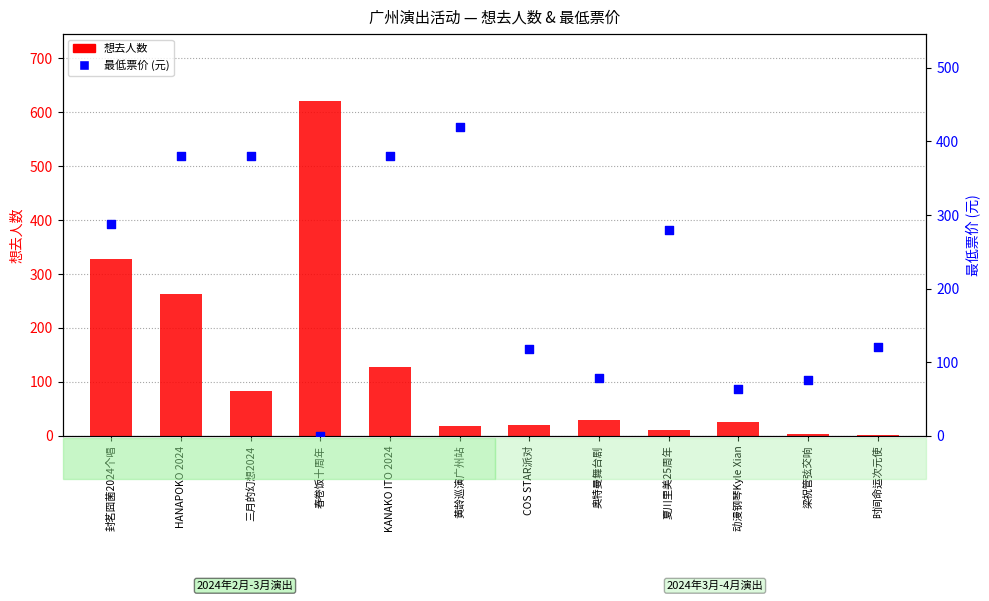

Is the value of 想去人数 at 三月的幻想2024 greater than the value of 最低票价 at COS STAR派对?

No